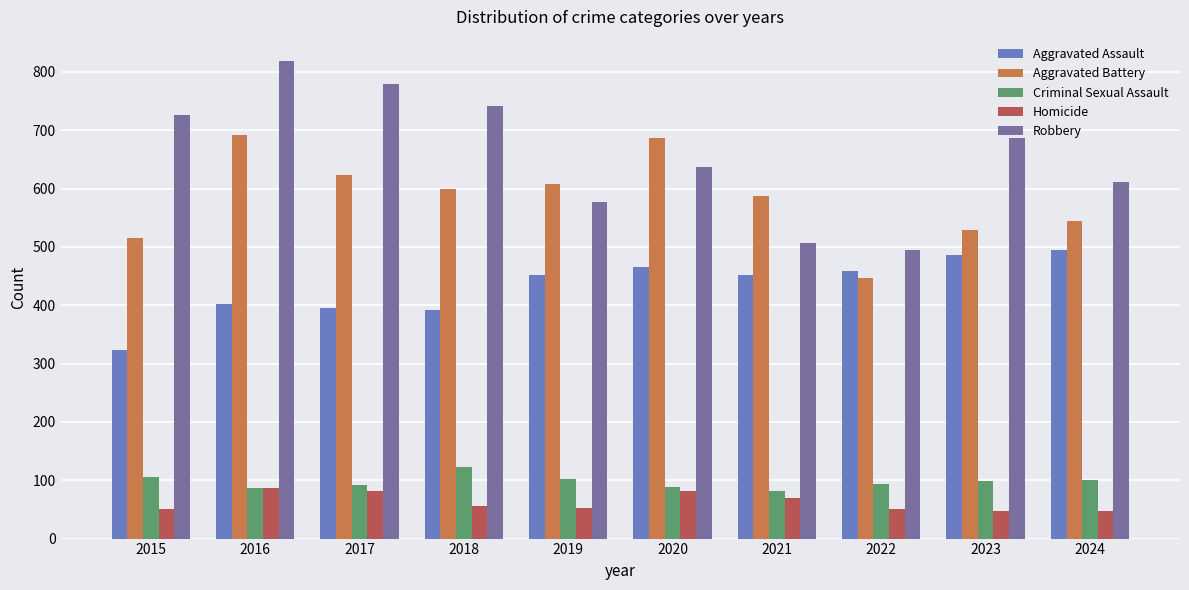

The Aggravated Assault series shows 134 at 2016. True or false?

False